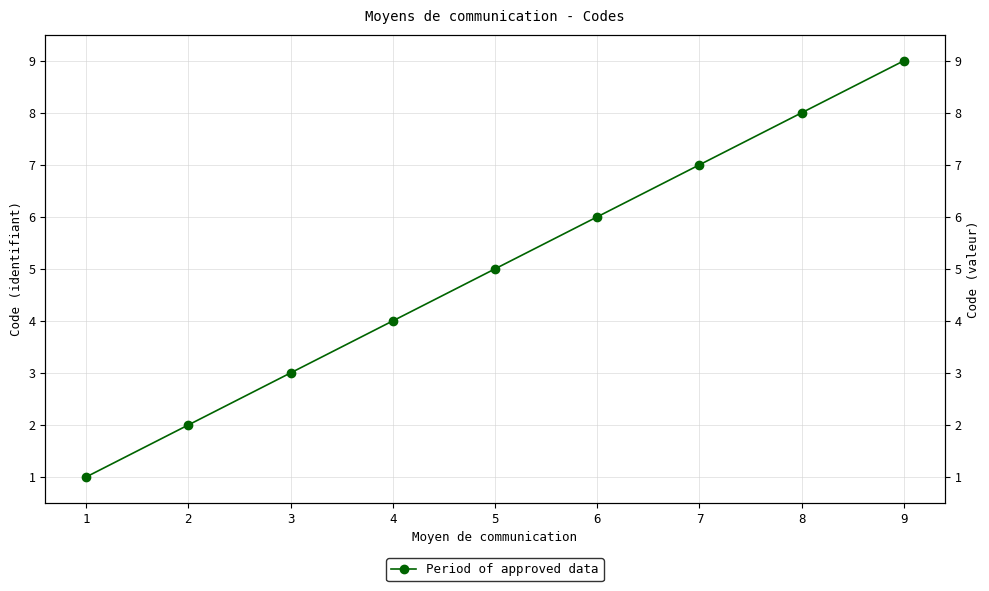

What is the greatest value displayed?

9